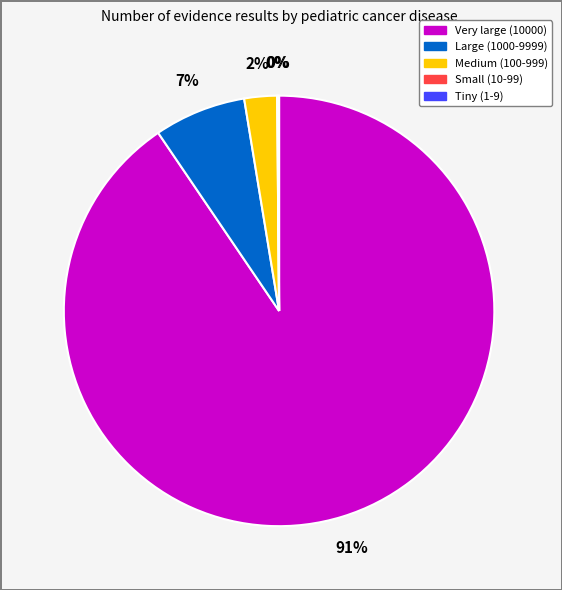

Is there a majority slice in this chart?

Yes